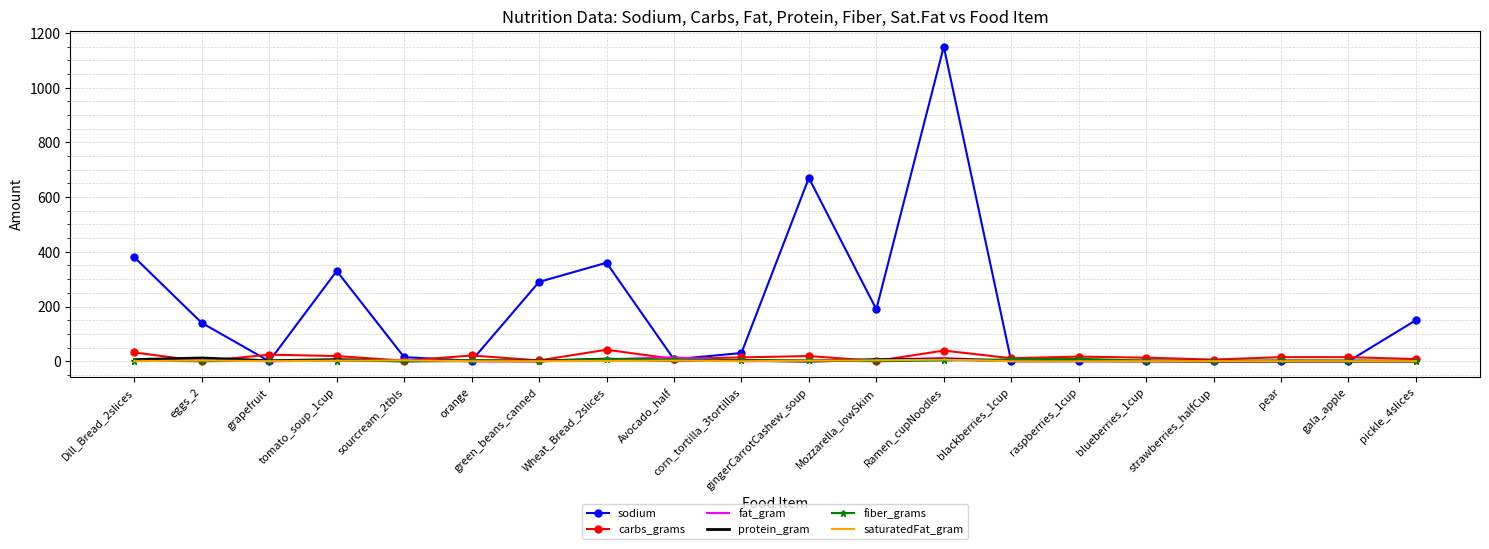

Where do sodium and carbs_grams first cross each other?

eggs_2 and grapefruit